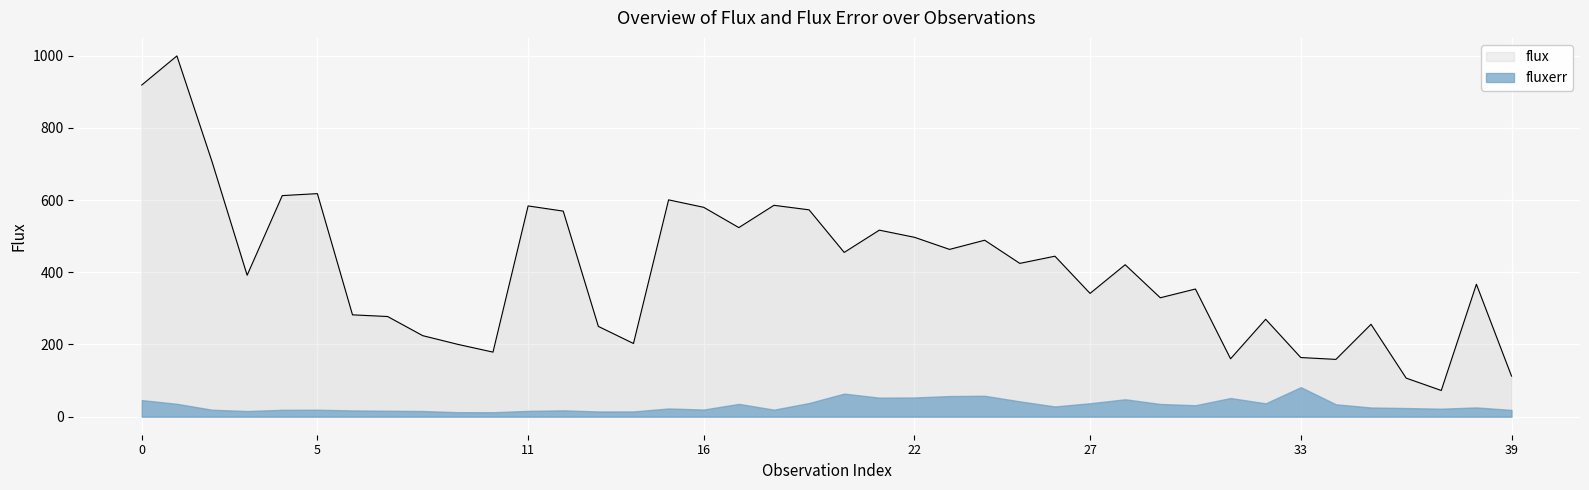

The value at 31 is 38.9. True or false?

False